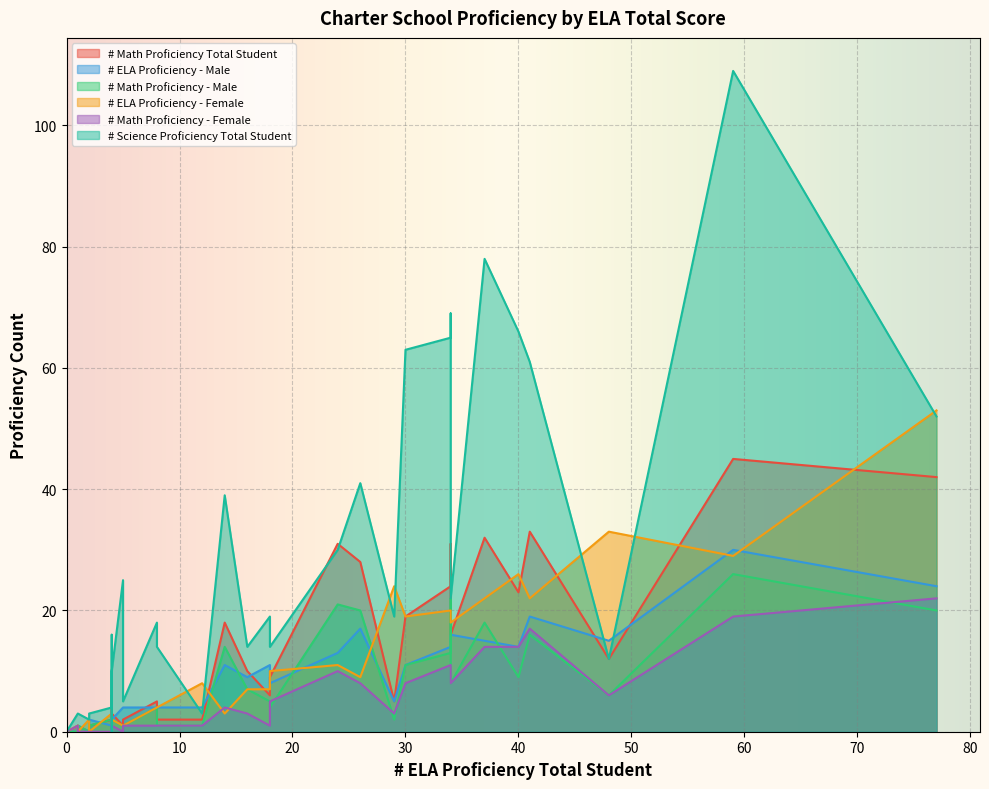

Where is the first local maximum for # ELA Proficiency - Female?

1